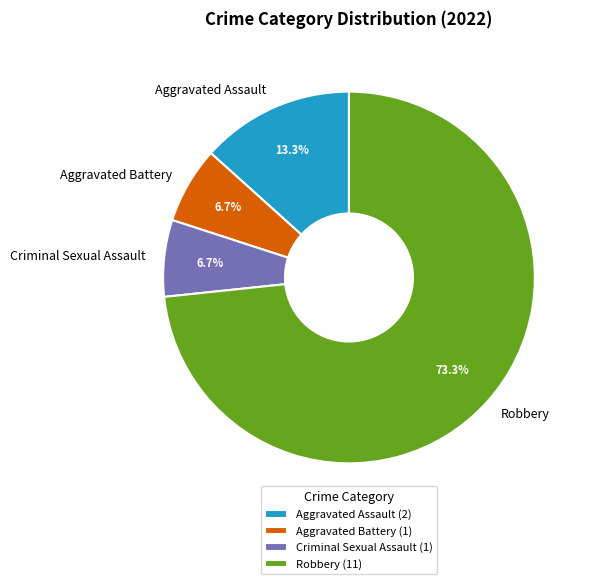

Is the sum of Aggravated Assault and Robbery greater than half?

Yes